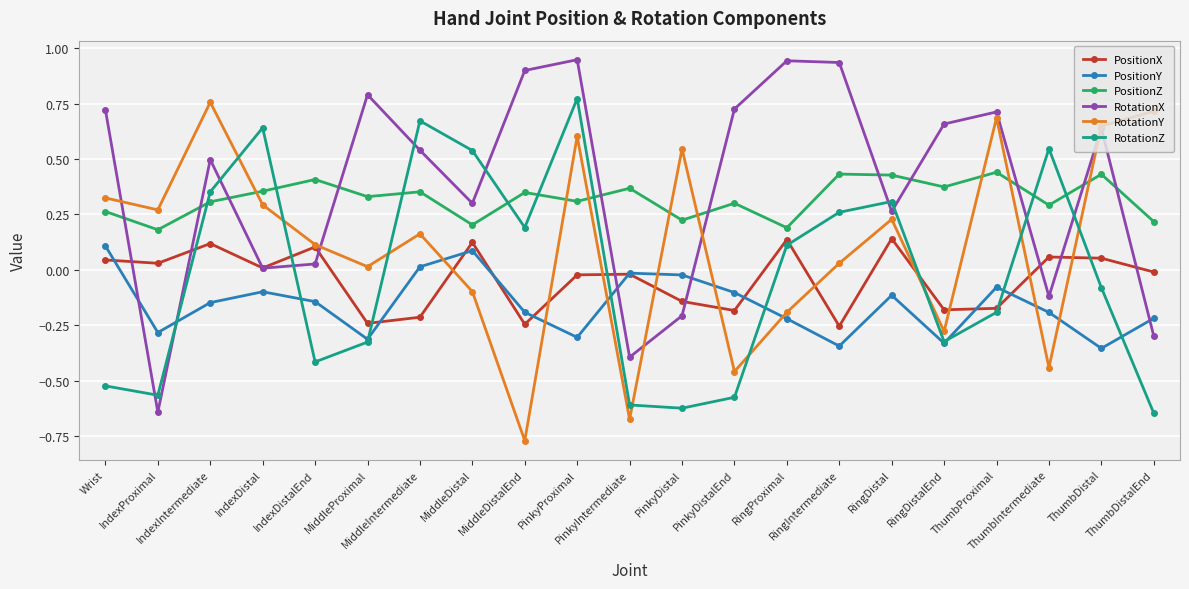

How many intersections are there between PositionY and RotationZ?

8